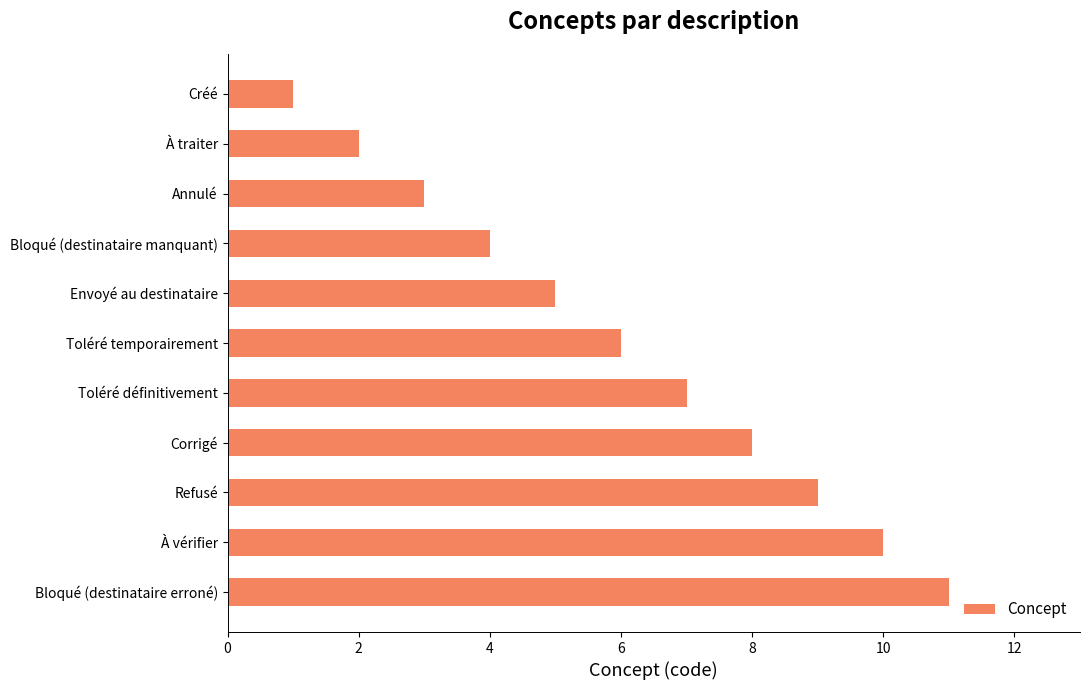

What is the change in value from Créé to Bloqué (destinataire manquant)?

+3